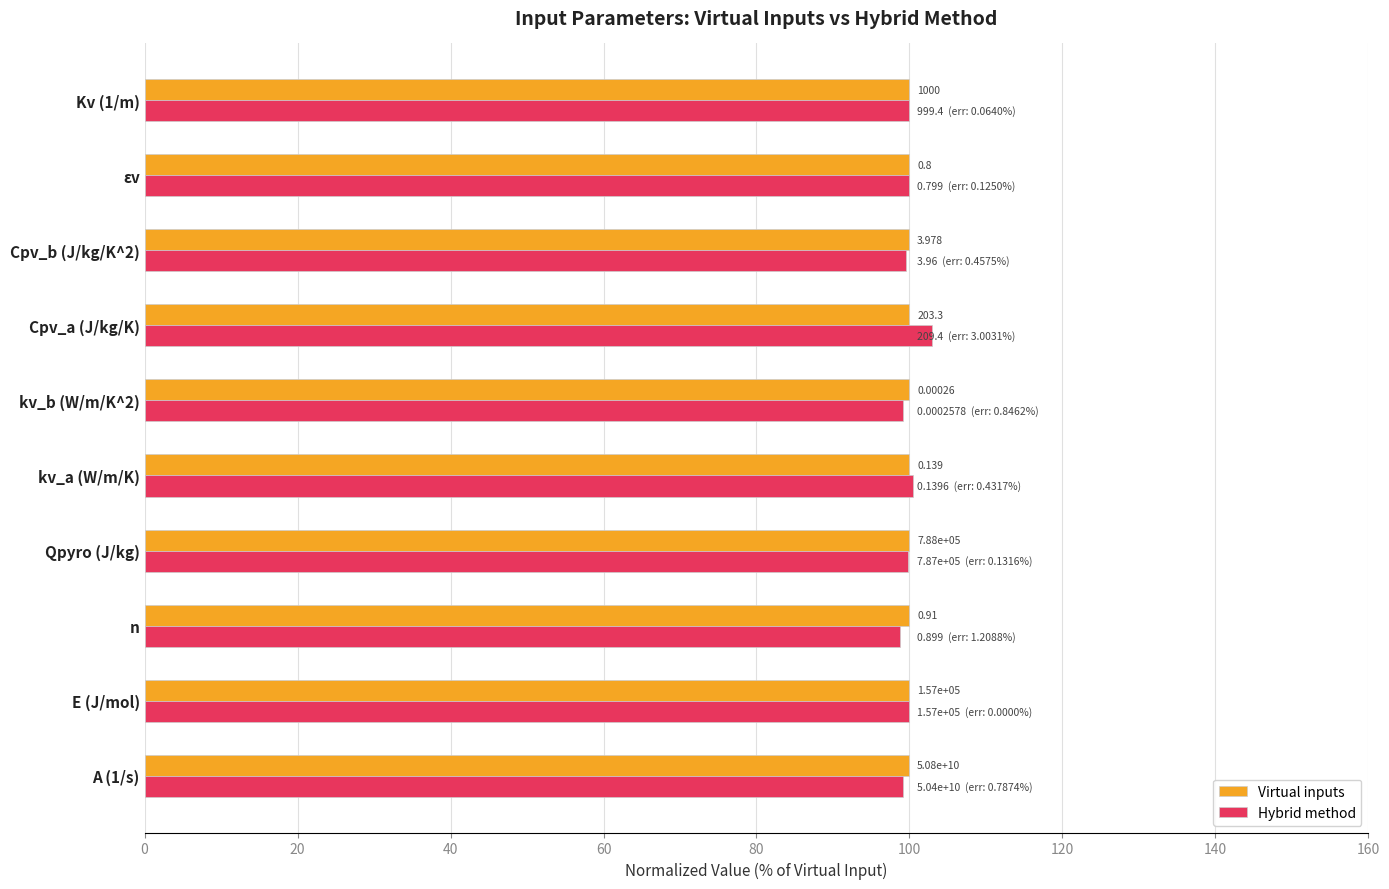

Which series has the widest spread of values?

Hybrid method